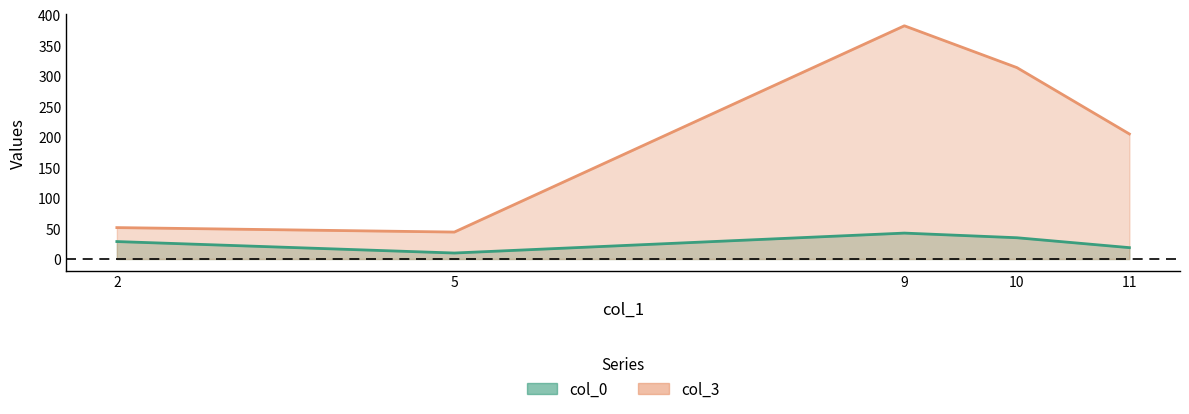

Which series changed the most between 10 and 9?

col_3